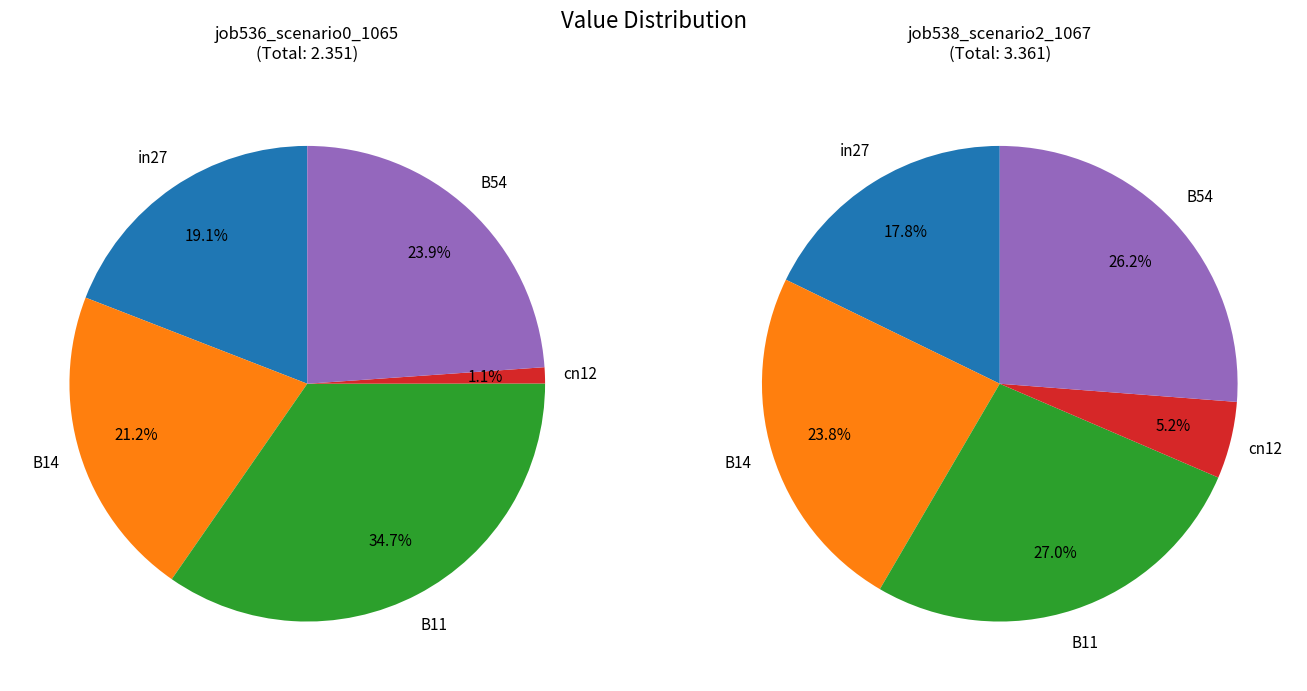

What percentage is the B14 slice, to the nearest percent?

24%